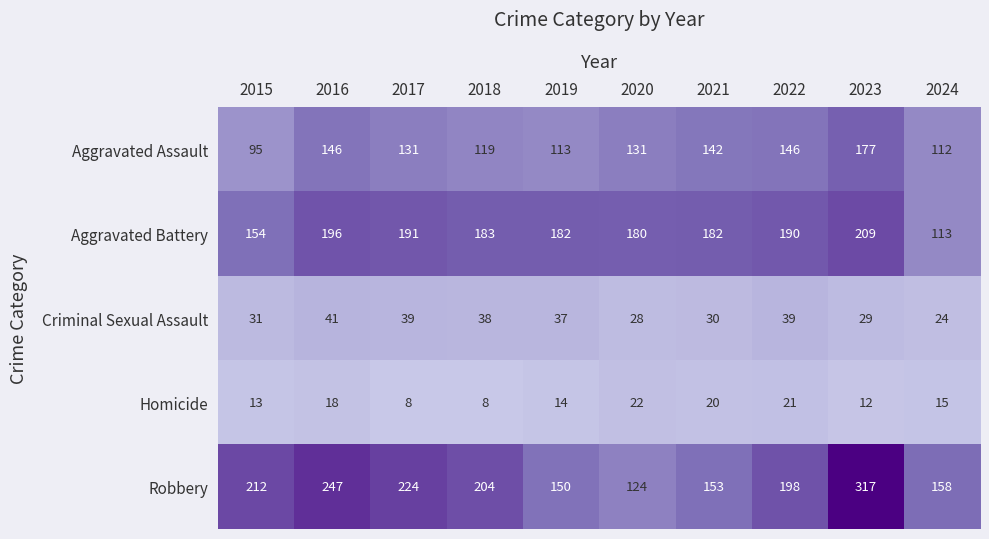

What is the difference between the Criminal Sexual Assault values at 2019 and 2016?

4